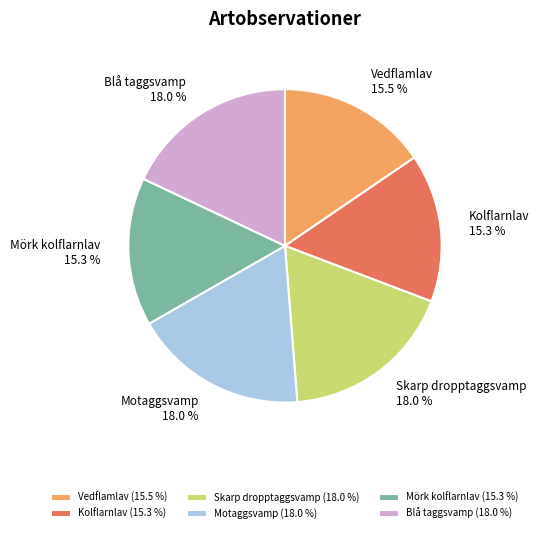

How many segments does this pie chart have?

6